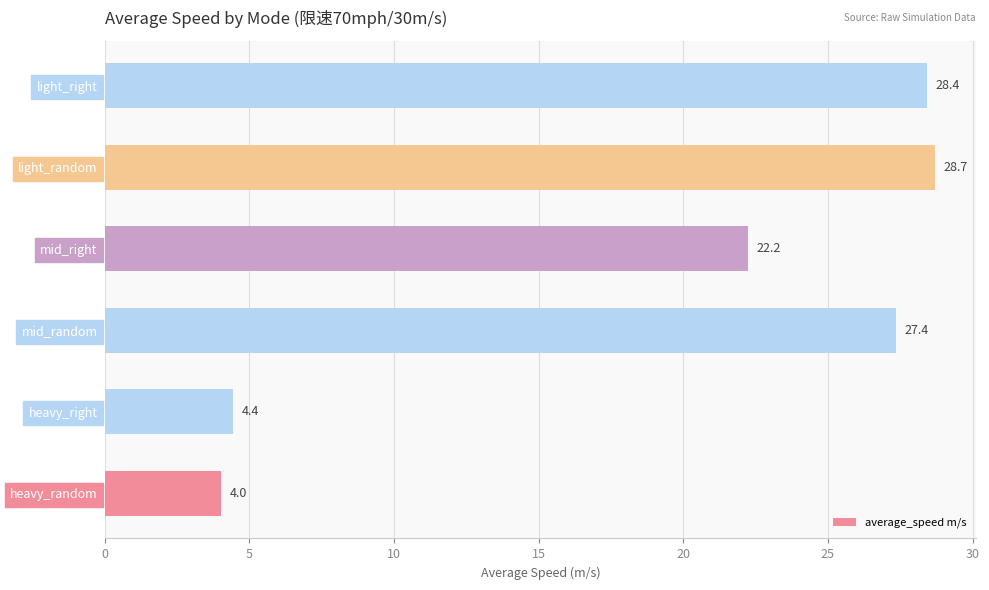

At which category does the chart reach its peak across all series?

light_random